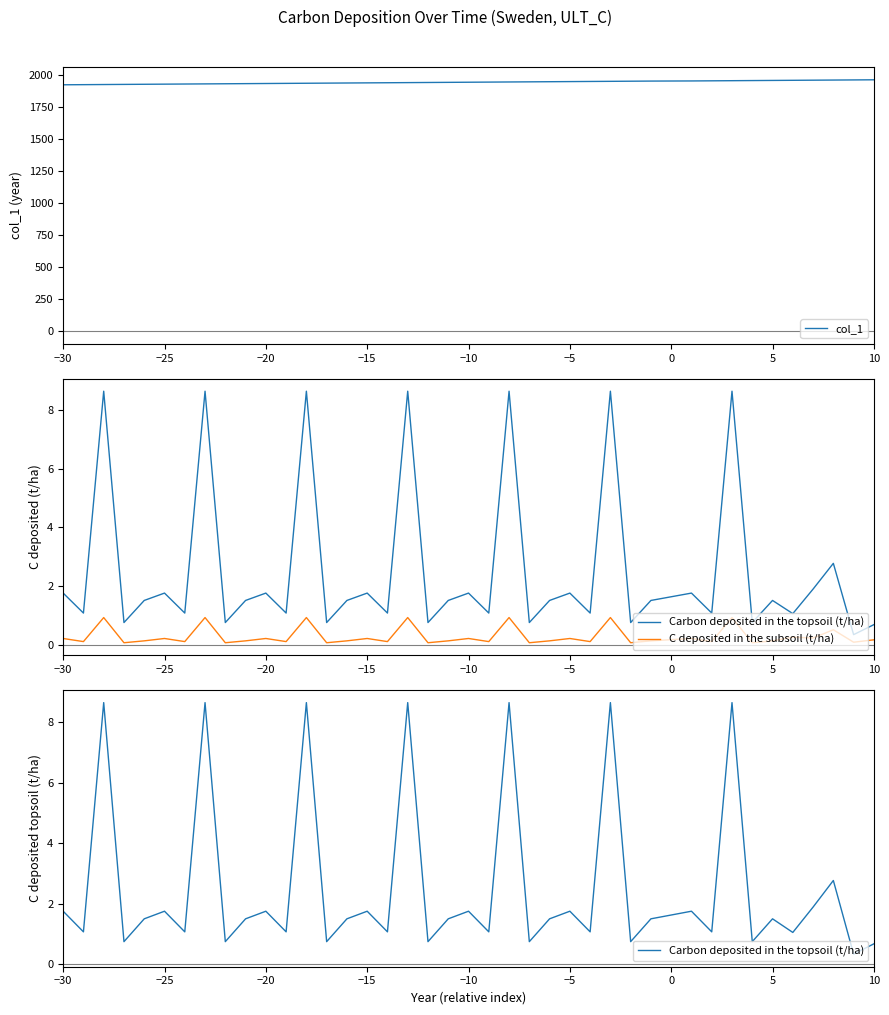

The value of col_1 at −30 is 2728. True or false?

False